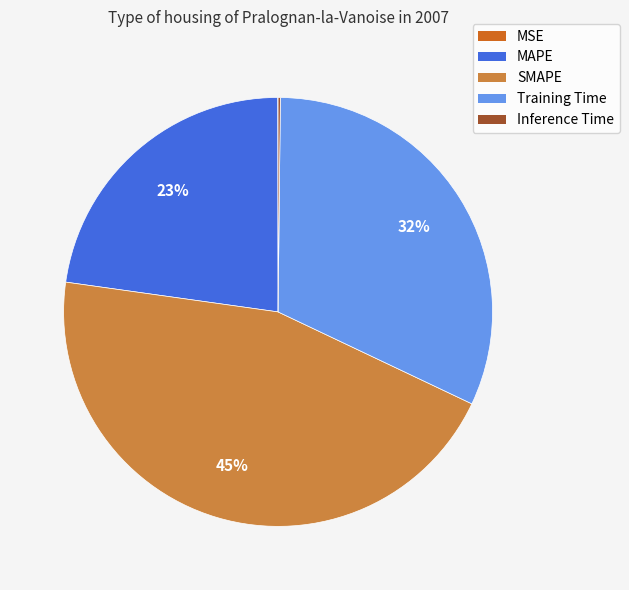

Is the sum of MAPE and SMAPE greater than half?

Yes